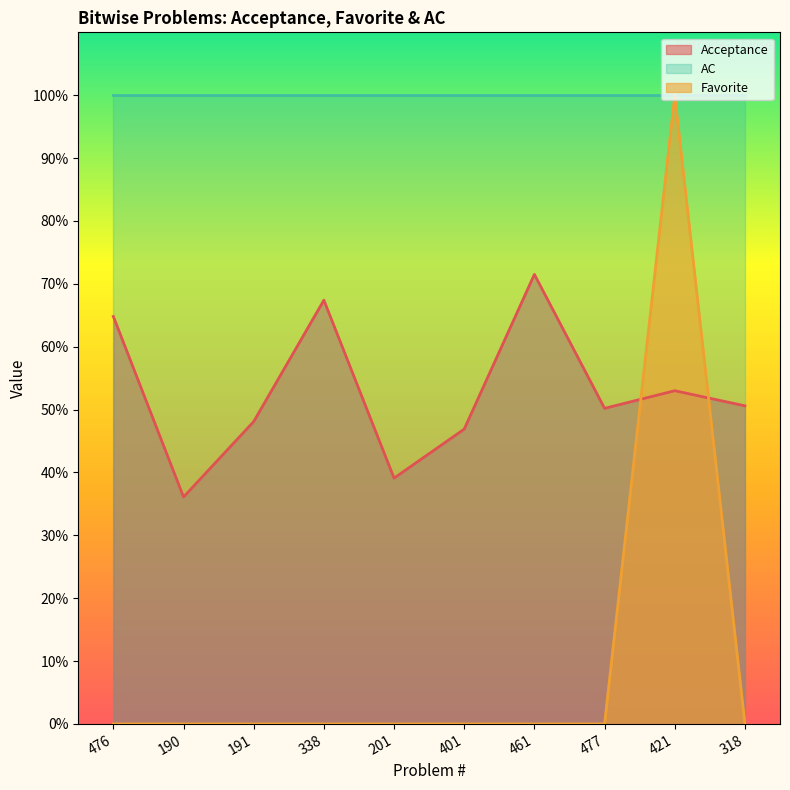

What is the label of the 6th point from the left?

401